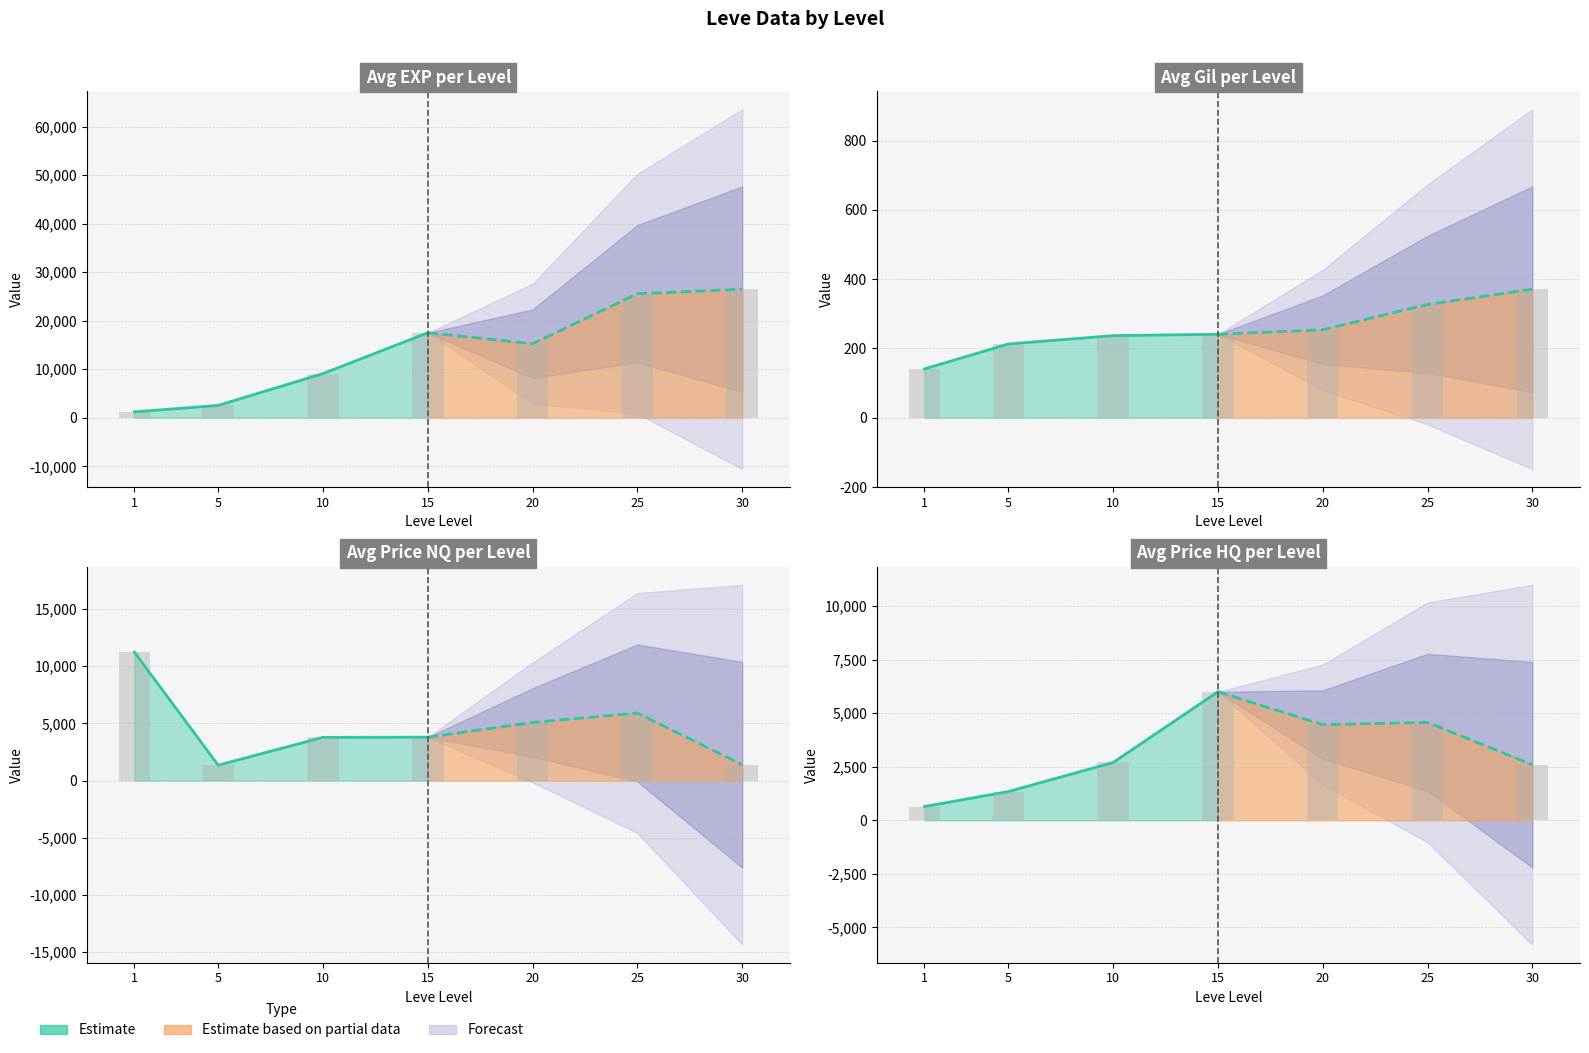

Which has a higher value, 15 or 5?

15